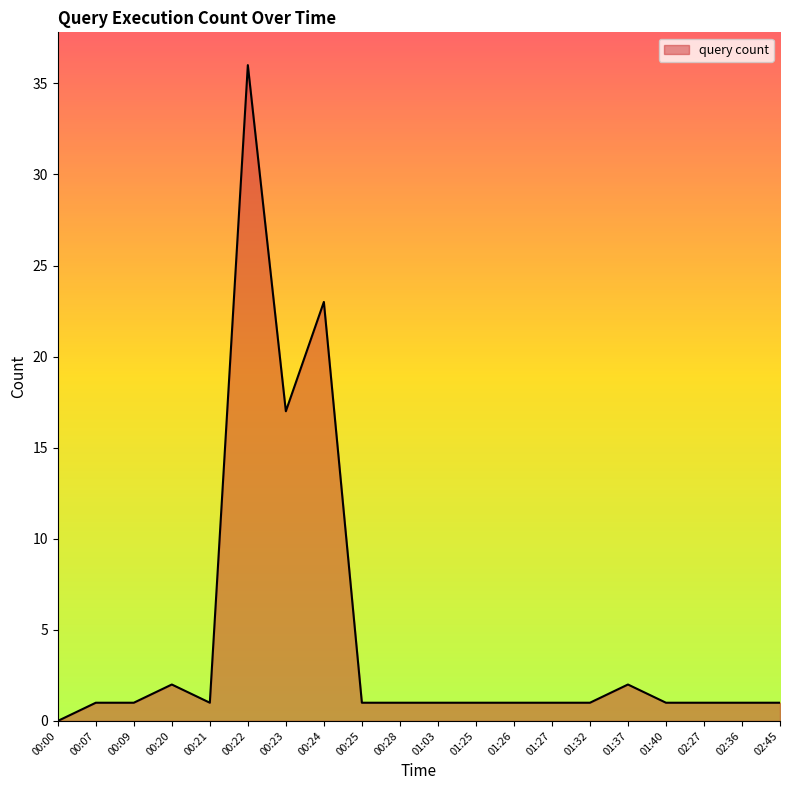

What is the sum of the values at 01:26 and 02:36?

2